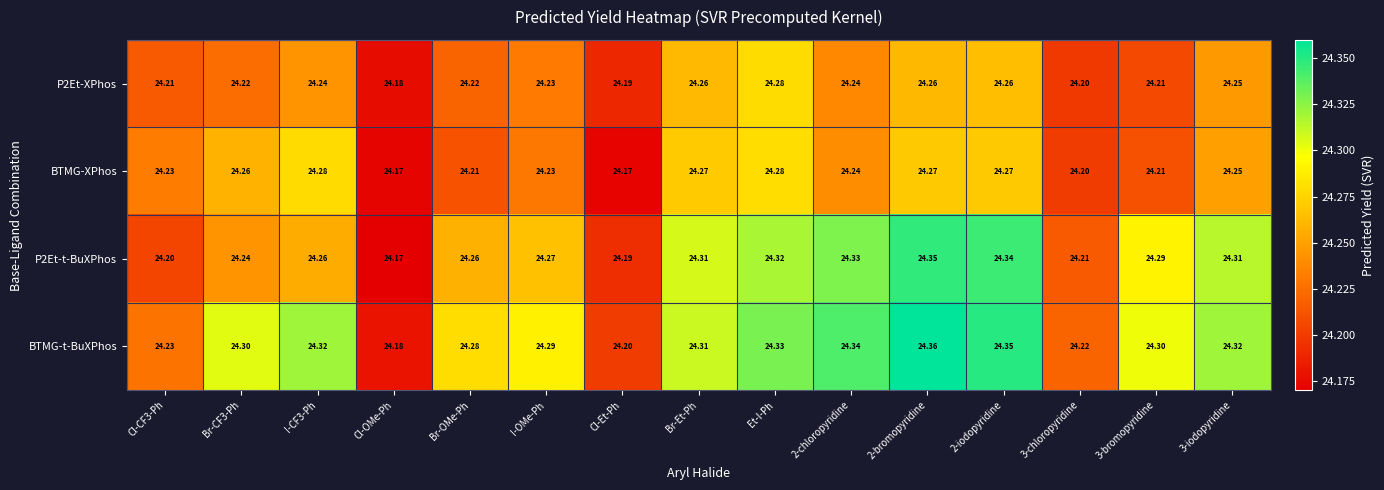

Is the value of BTMG-XPhos at Br-OMe-Ph greater than the value of P2Et-t-BuXPhos at Cl-OMe-Ph?

Yes